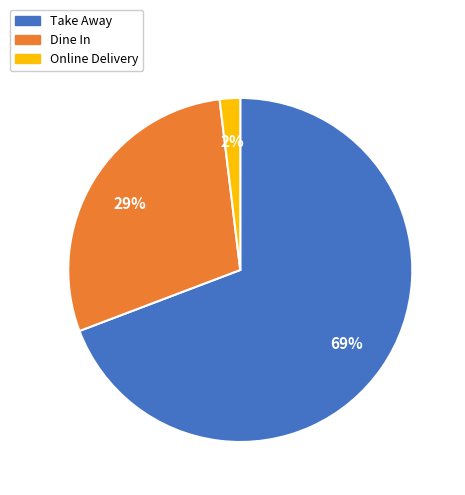

What is the largest slice in the pie chart?

Take Away